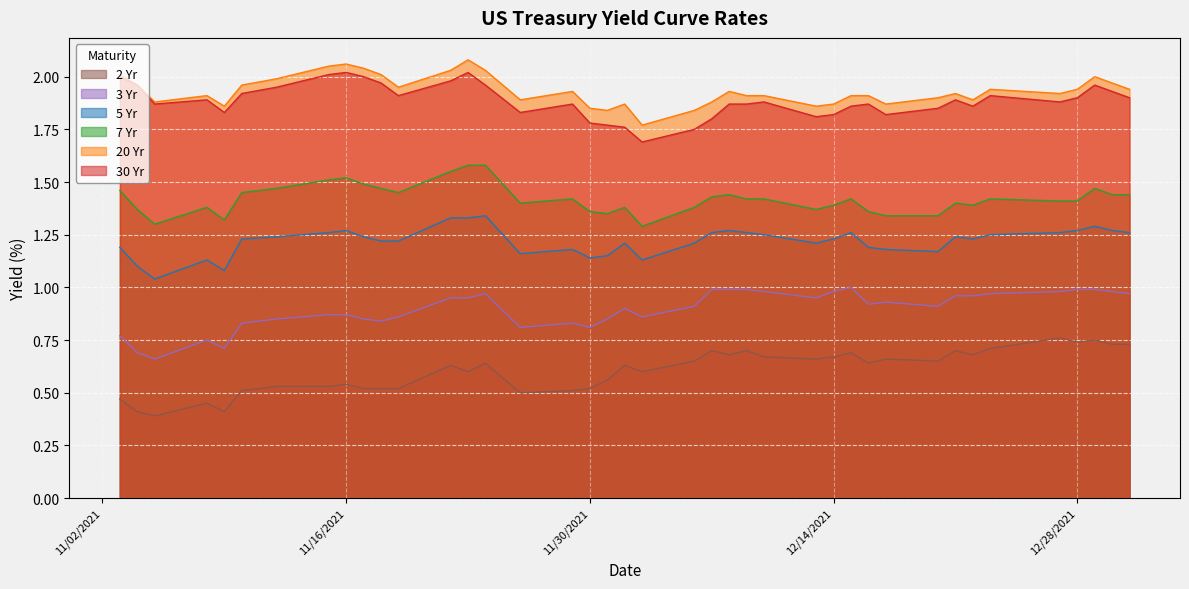

Rank the series by their maximum value, from lowest to highest.

2 Yr, 3 Yr, 5 Yr, 7 Yr, 30 Yr, 20 Yr